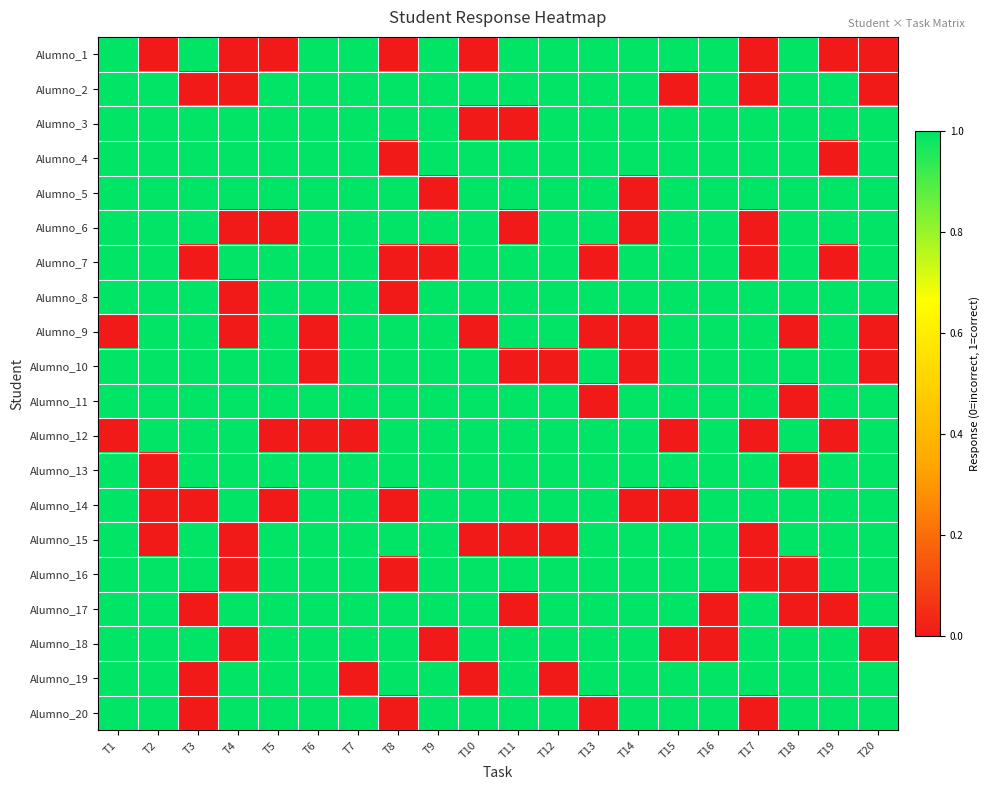

Reading left to right, transcribe all the data shown in this chart.

Alumno_1: T1=1	T2=0	T3=1	T4=0	T5=0	T6=1	T7=1	T8=0	T9=1	T10=0	T11=1	T12=1	T13=1	T14=1	T15=1	T16=1	T17=0	T18=1	T19=0	T20=0
Alumno_2: T1=1	T2=1	T3=0	T4=0	T5=1	T6=1	T7=1	T8=1	T9=1	T10=1	T11=1	T12=1	T13=1	T14=1	T15=0	T16=1	T17=0	T18=1	T19=1	T20=0
Alumno_3: T1=1	T2=1	T3=1	T4=1	T5=1	T6=1	T7=1	T8=1	T9=1	T10=0	T11=0	T12=1	T13=1	T14=1	T15=1	T16=1	T17=1	T18=1	T19=1	T20=1
Alumno_4: T1=1	T2=1	T3=1	T4=1	T5=1	T6=1	T7=1	T8=0	T9=1	T10=1	T11=1	T12=1	T13=1	T14=1	T15=1	T16=1	T17=1	T18=1	T19=0	T20=1
Alumno_5: T1=1	T2=1	T3=1	T4=1	T5=1	T6=1	T7=1	T8=1	T9=0	T10=1	T11=1	T12=1	T13=1	T14=0	T15=1	T16=1	T17=1	T18=1	T19=1	T20=1
Alumno_6: T1=1	T2=1	T3=1	T4=0	T5=0	T6=1	T7=1	T8=1	T9=1	T10=1	T11=0	T12=1	T13=1	T14=0	T15=1	T16=1	T17=0	T18=1	T19=1	T20=1
Alumno_7: T1=1	T2=1	T3=0	T4=1	T5=1	T6=1	T7=1	T8=0	T9=0	T10=1	T11=1	T12=1	T13=0	T14=1	T15=1	T16=1	T17=0	T18=1	T19=0	T20=1
Alumno_8: T1=1	T2=1	T3=1	T4=0	T5=1	T6=1	T7=1	T8=0	T9=1	T10=1	T11=1	T12=1	T13=1	T14=1	T15=1	T16=1	T17=1	T18=1	T19=1	T20=1
Alumno_9: T1=0	T2=1	T3=1	T4=0	T5=1	T6=0	T7=1	T8=1	T9=1	T10=0	T11=1	T12=1	T13=0	T14=0	T15=1	T16=1	T17=1	T18=0	T19=1	T20=0
Alumno_10: T1=1	T2=1	T3=1	T4=1	T5=1	T6=0	T7=1	T8=1	T9=1	T10=1	T11=0	T12=0	T13=1	T14=0	T15=1	T16=1	T17=1	T18=1	T19=1	T20=0
Alumno_11: T1=1	T2=1	T3=1	T4=1	T5=1	T6=1	T7=1	T8=1	T9=1	T10=1	T11=1	T12=1	T13=0	T14=1	T15=1	T16=1	T17=1	T18=0	T19=1	T20=1
Alumno_12: T1=0	T2=1	T3=1	T4=1	T5=0	T6=0	T7=0	T8=1	T9=1	T10=1	T11=1	T12=1	T13=1	T14=1	T15=0	T16=1	T17=0	T18=1	T19=0	T20=1
Alumno_13: T1=1	T2=0	T3=1	T4=1	T5=1	T6=1	T7=1	T8=1	T9=1	T10=1	T11=1	T12=1	T13=1	T14=1	T15=1	T16=1	T17=1	T18=0	T19=1	T20=1
Alumno_14: T1=1	T2=0	T3=0	T4=1	T5=0	T6=1	T7=1	T8=0	T9=1	T10=1	T11=1	T12=1	T13=1	T14=0	T15=0	T16=1	T17=1	T18=1	T19=1	T20=1
Alumno_15: T1=1	T2=0	T3=1	T4=0	T5=1	T6=1	T7=1	T8=1	T9=1	T10=0	T11=0	T12=0	T13=1	T14=1	T15=1	T16=1	T17=0	T18=1	T19=1	T20=1
Alumno_16: T1=1	T2=1	T3=1	T4=0	T5=1	T6=1	T7=1	T8=0	T9=1	T10=1	T11=1	T12=1	T13=1	T14=1	T15=1	T16=1	T17=0	T18=0	T19=1	T20=1
Alumno_17: T1=1	T2=1	T3=0	T4=1	T5=1	T6=1	T7=1	T8=1	T9=1	T10=1	T11=0	T12=1	T13=1	T14=1	T15=1	T16=0	T17=1	T18=0	T19=0	T20=1
Alumno_18: T1=1	T2=1	T3=1	T4=0	T5=1	T6=1	T7=1	T8=1	T9=0	T10=1	T11=1	T12=1	T13=1	T14=1	T15=0	T16=0	T17=1	T18=1	T19=1	T20=0
Alumno_19: T1=1	T2=1	T3=0	T4=1	T5=1	T6=1	T7=0	T8=1	T9=1	T10=0	T11=1	T12=0	T13=1	T14=1	T15=1	T16=1	T17=1	T18=1	T19=1	T20=1
Alumno_20: T1=1	T2=1	T3=0	T4=1	T5=1	T6=1	T7=1	T8=0	T9=1	T10=1	T11=1	T12=1	T13=0	T14=1	T15=1	T16=1	T17=0	T18=1	T19=1	T20=1